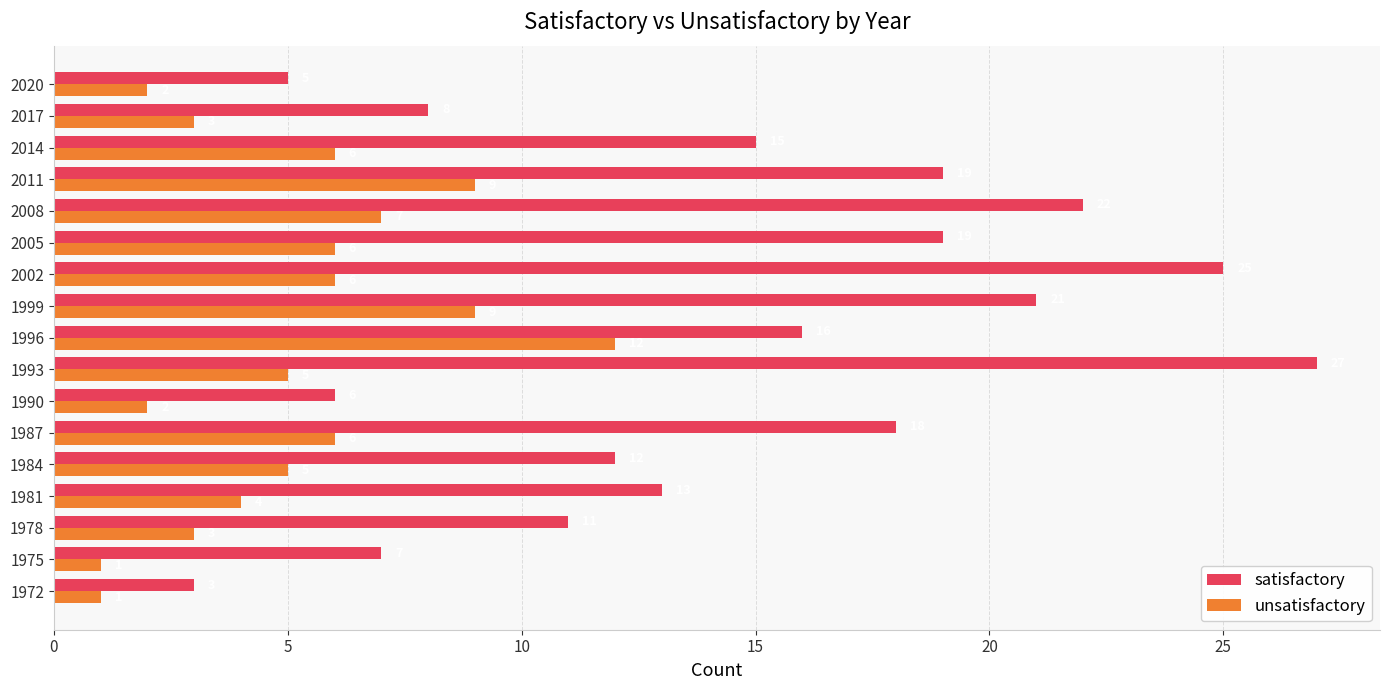

At which category is the sum across all series the highest?

1993